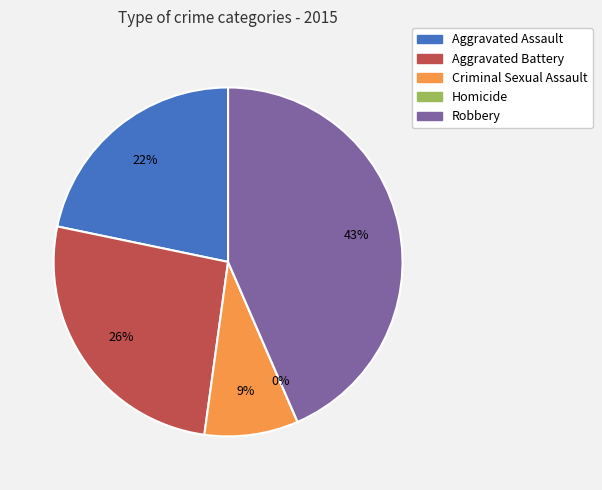

To the nearest percent, what is the average slice percentage?

20%